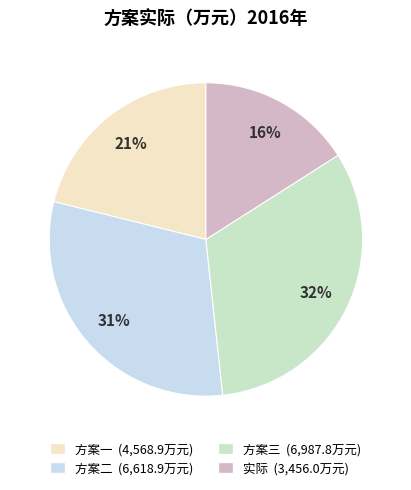

Is there any slice that represents more than half of the pie?

No